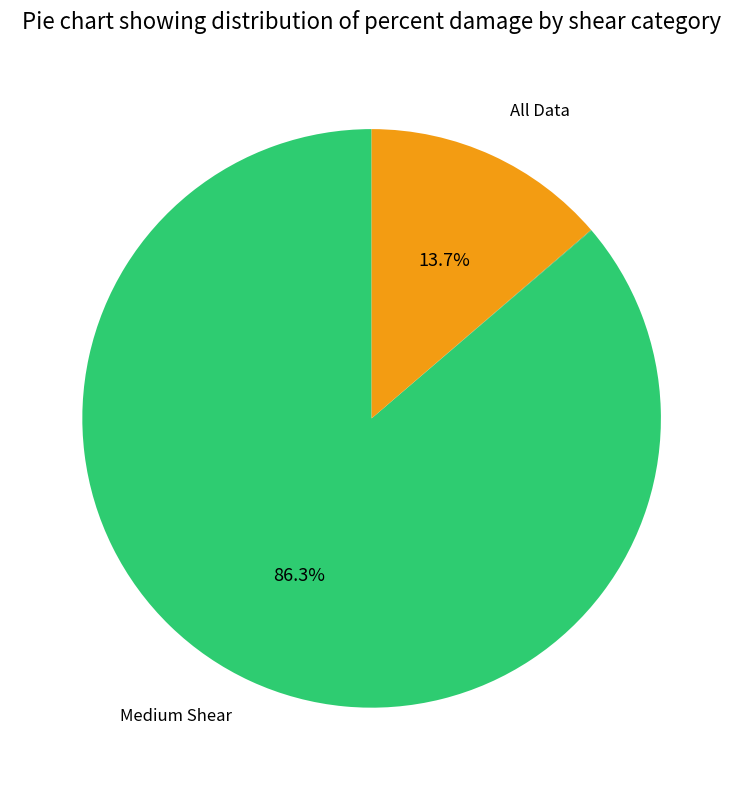

To the nearest percent, what is the average slice percentage?

25%